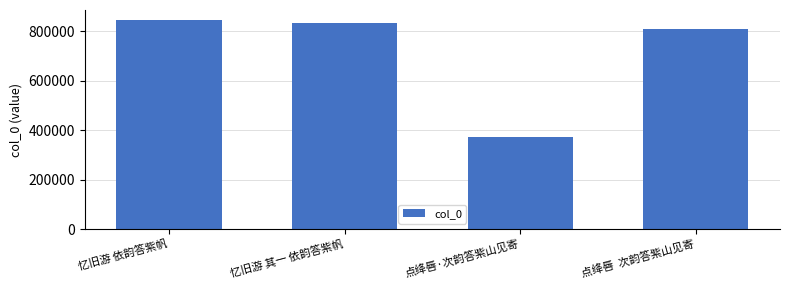

Reading left to right, what are all the values shown in this chart?

844199	834232	370928	808201